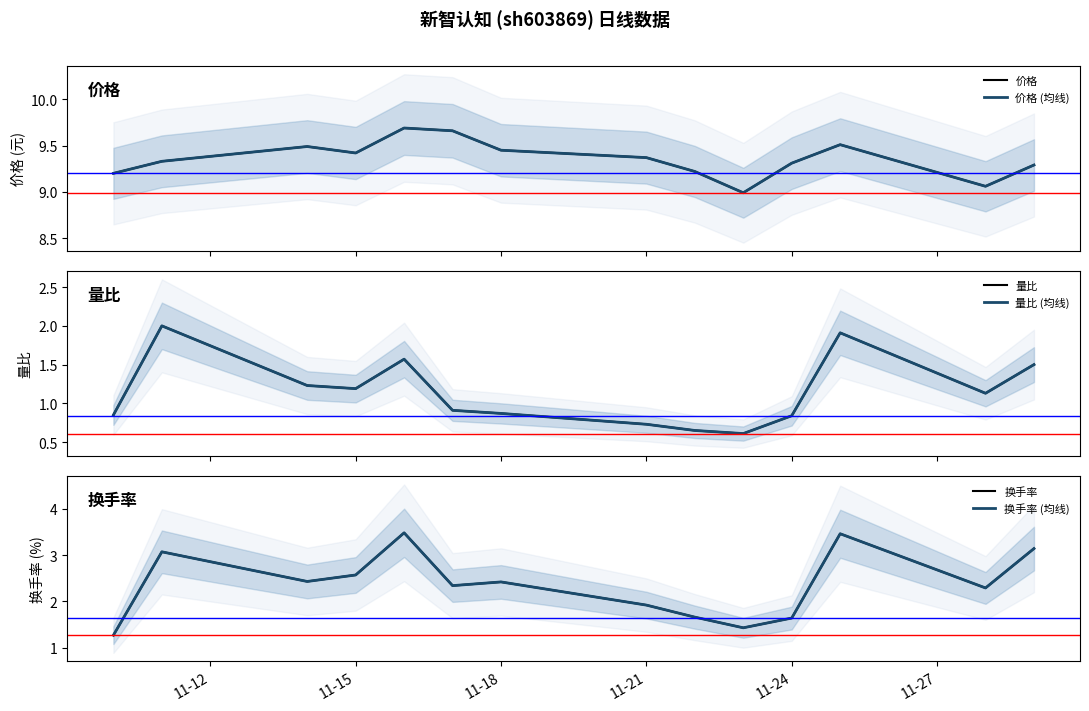

The value of 价格 at 11-18 is 9.4. True or false?

True